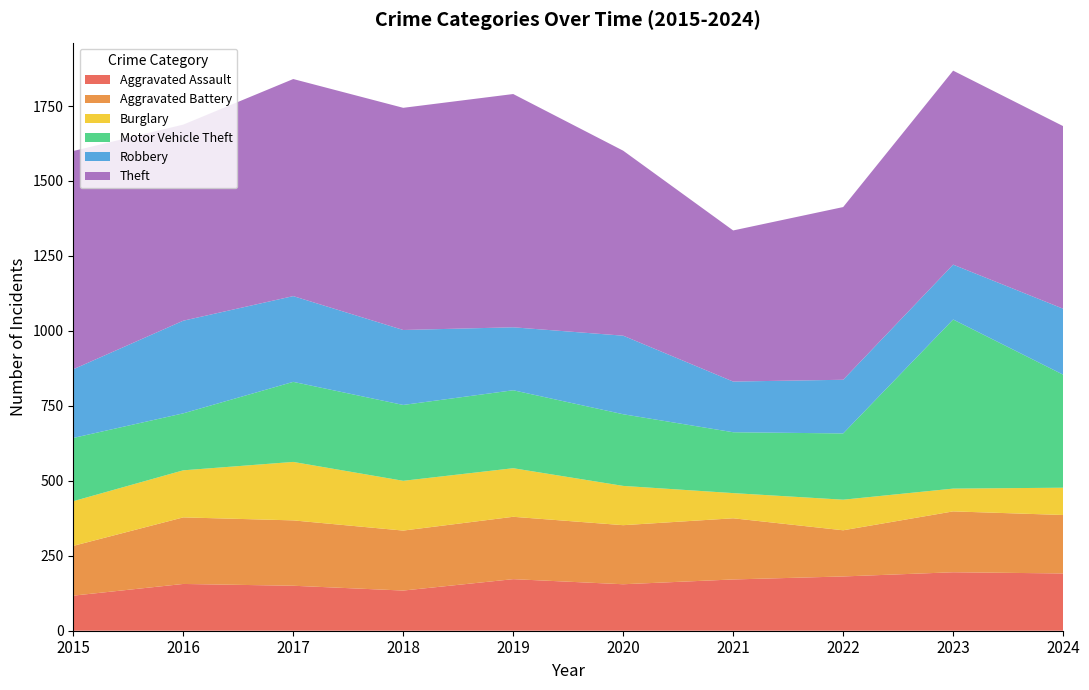

Reading left to right, extract all data points from this chart.

Aggravated Assault: 2015=117	2016=156	2017=150	2018=134	2019=172	2020=155	2021=171	2022=181	2023=195	2024=191
Aggravated Battery: 2015=166	2016=222	2017=218	2018=200	2019=208	2020=197	2021=204	2022=154	2023=203	2024=195
Burglary: 2015=149	2016=157	2017=195	2018=166	2019=162	2020=131	2021=84	2022=102	2023=76	2024=91
Motor Vehicle Theft: 2015=211	2016=190	2017=267	2018=253	2019=260	2020=239	2021=203	2022=221	2023=564	2024=377
Robbery: 2015=229	2016=309	2017=286	2018=250	2019=210	2020=262	2021=169	2022=179	2023=183	2024=220
Theft: 2015=728	2016=654	2017=724	2018=741	2019=778	2020=617	2021=504	2022=576	2023=647	2024=609